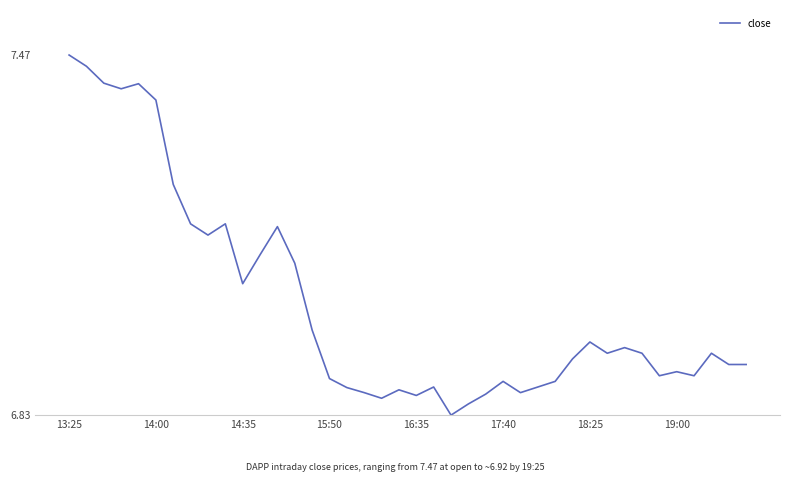

What is the difference between the maximum and minimum values?

0.6